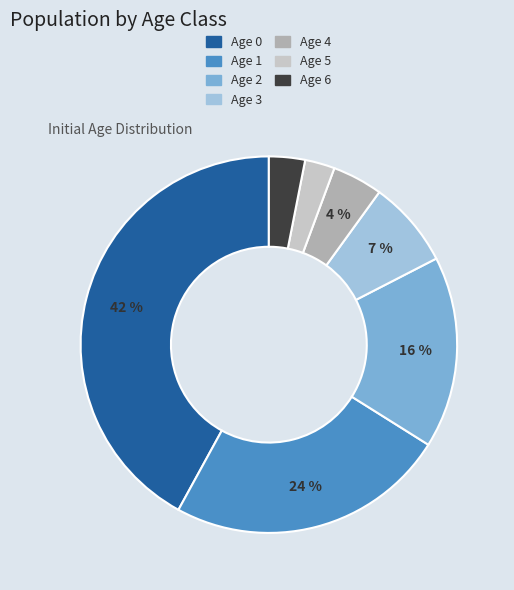

Is there a majority slice in this chart?

No